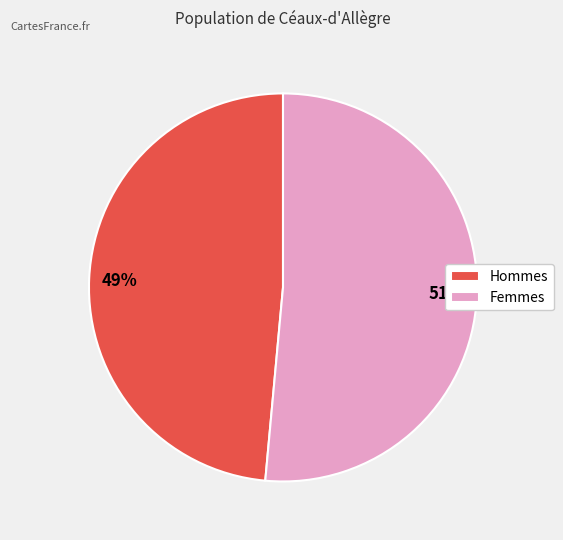

True or false: Femmes accounts for 51% of the total.

True